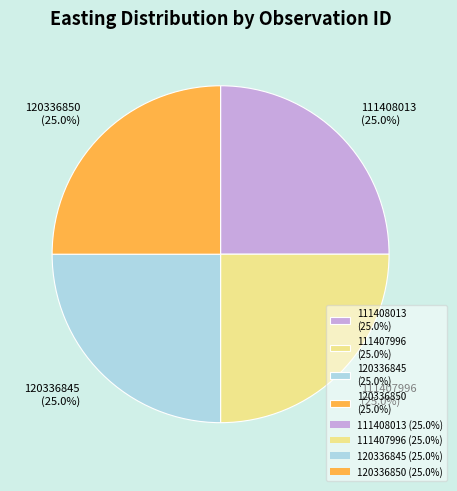

How much of the chart is everything except 120336850 (25.0%)?

75.0%